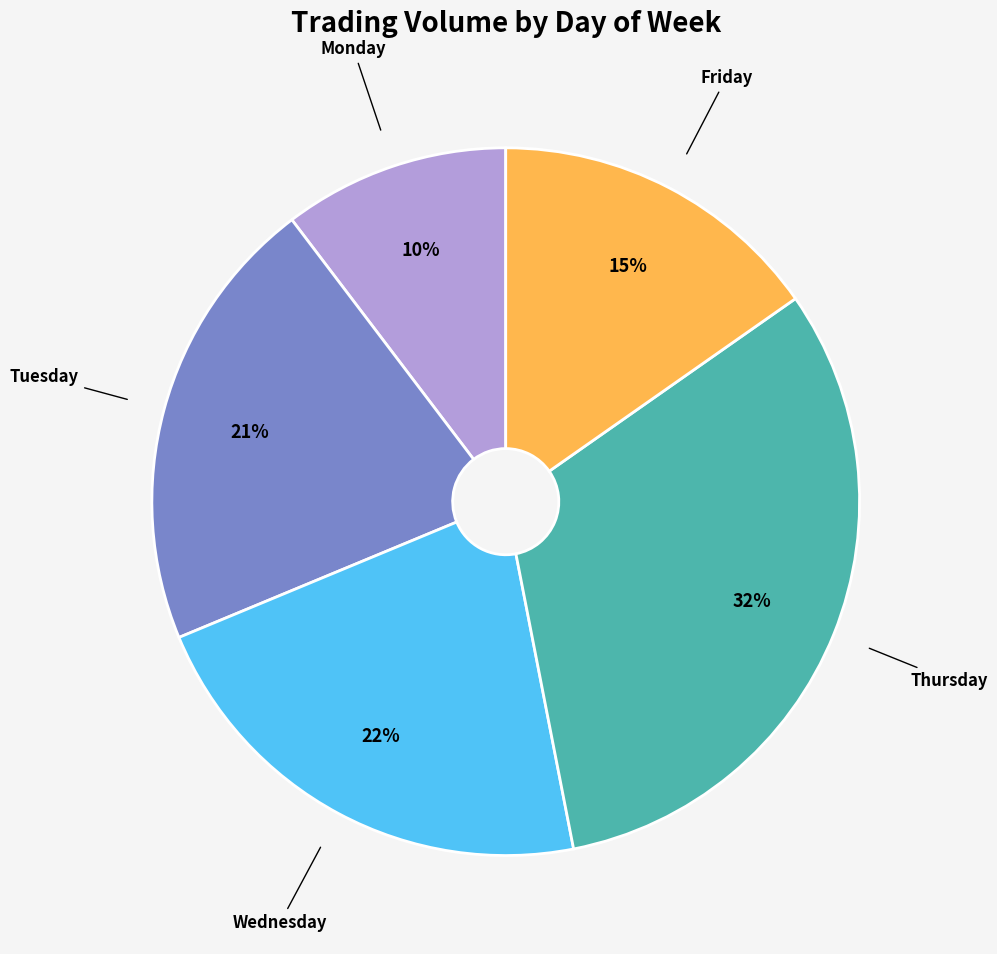

The Friday slice represents 30% of the pie. True or false?

False